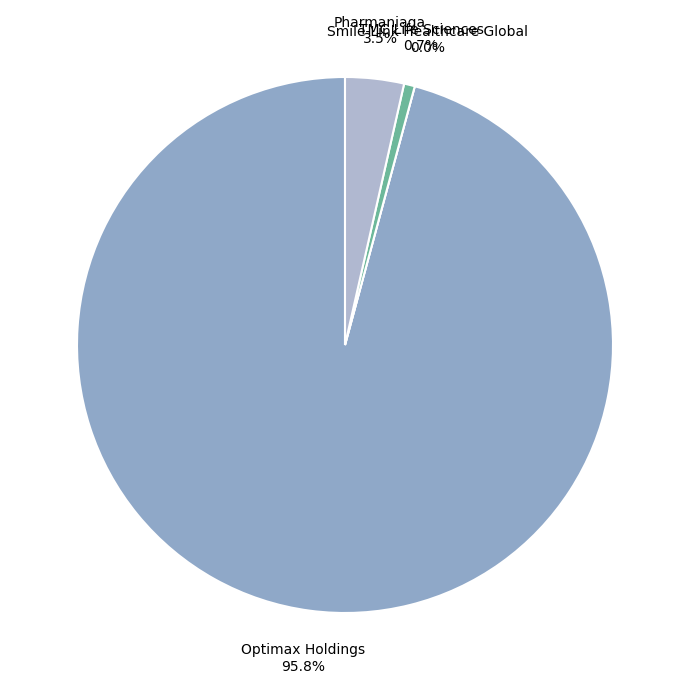

How many segments does this pie chart have?

4